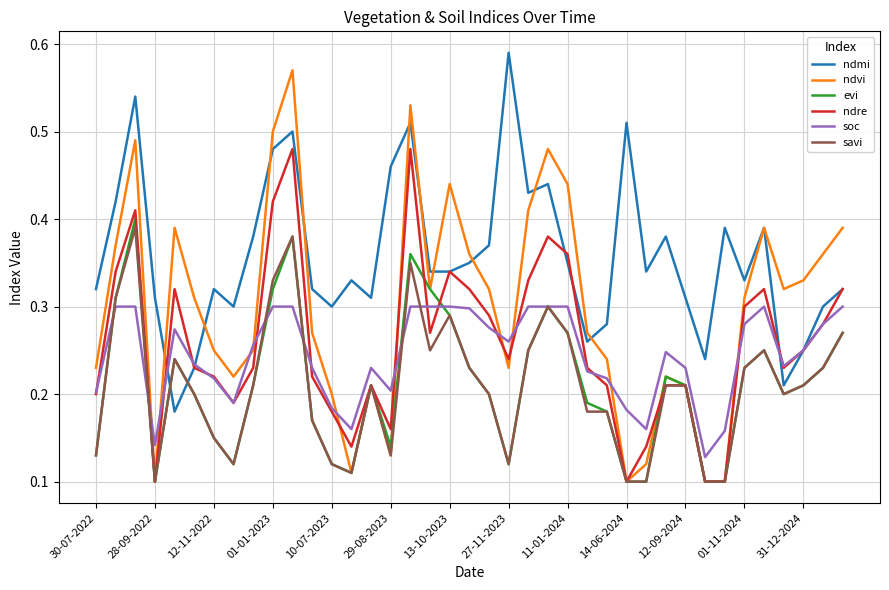

Which series has the widest spread of values?

ndvi